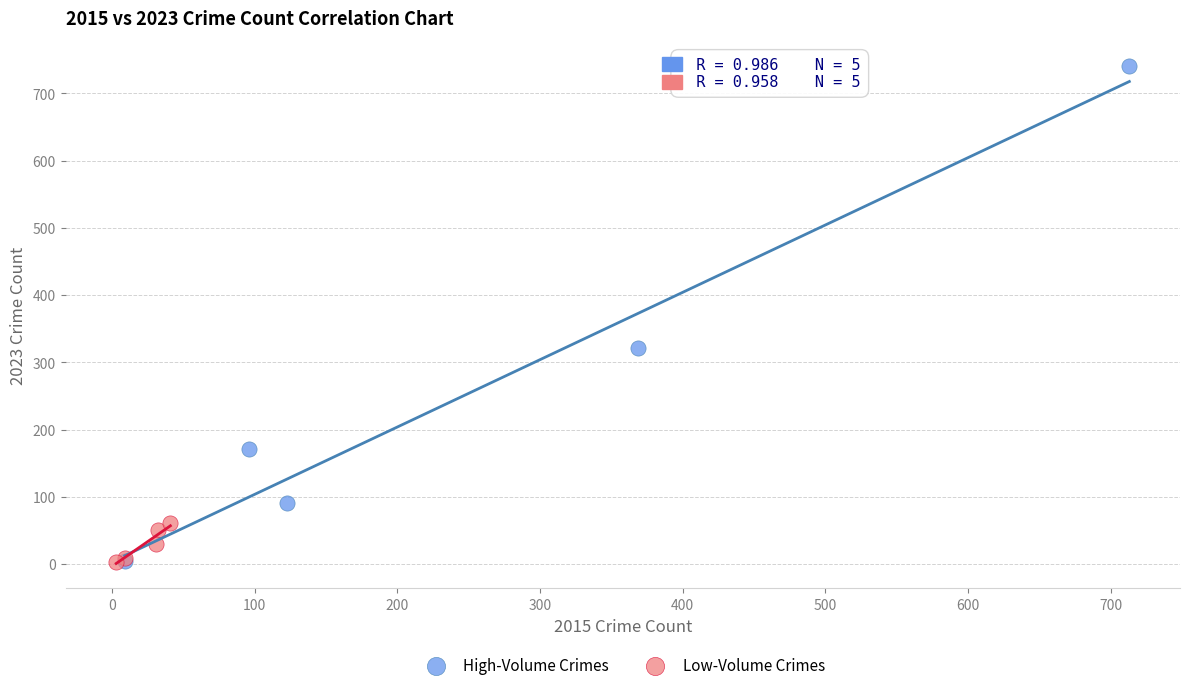

Which series has the largest Y range (max minus min)?

High-Volume Crimes